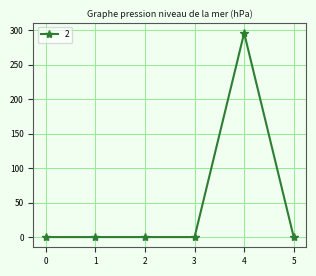

True or false: the data has more than 2 interior local peaks.

False